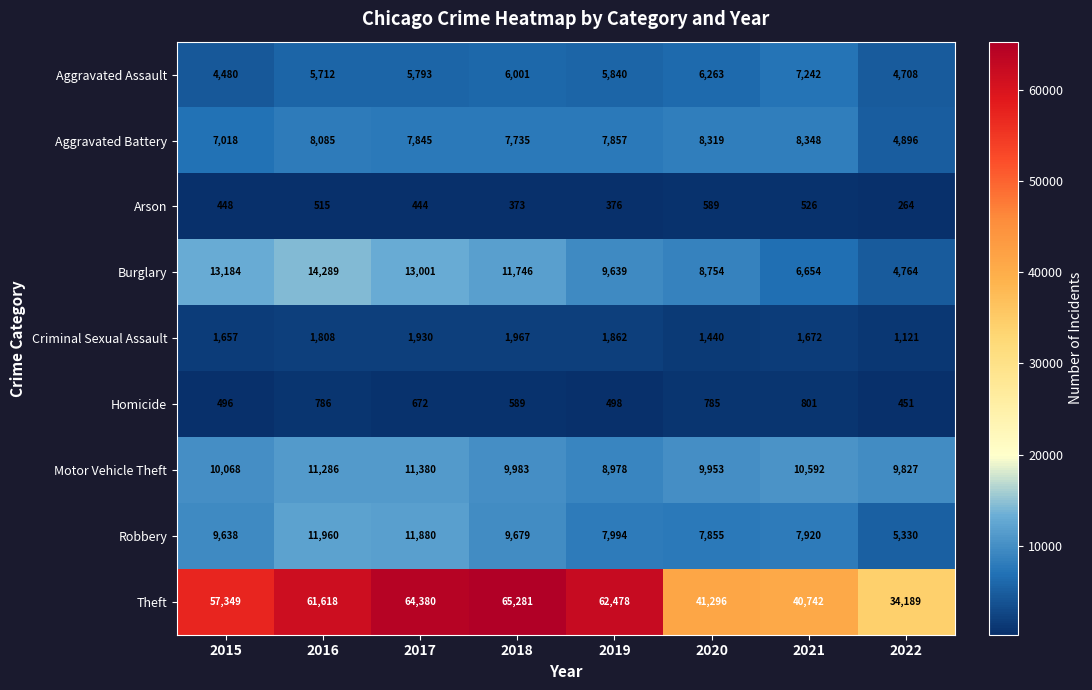

Which series changed the most between 2015 and 2016?

Theft